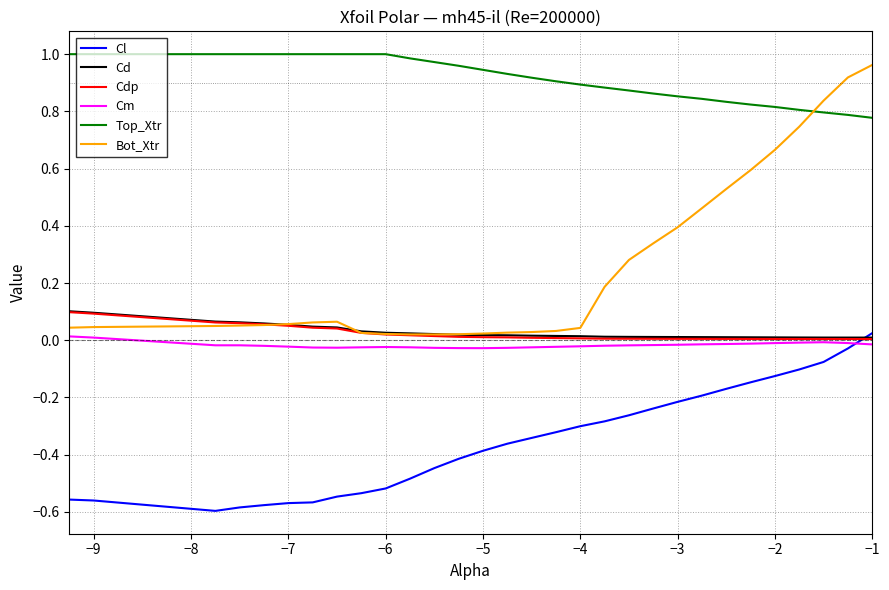

Which series has the widest spread of values?

Bot_Xtr